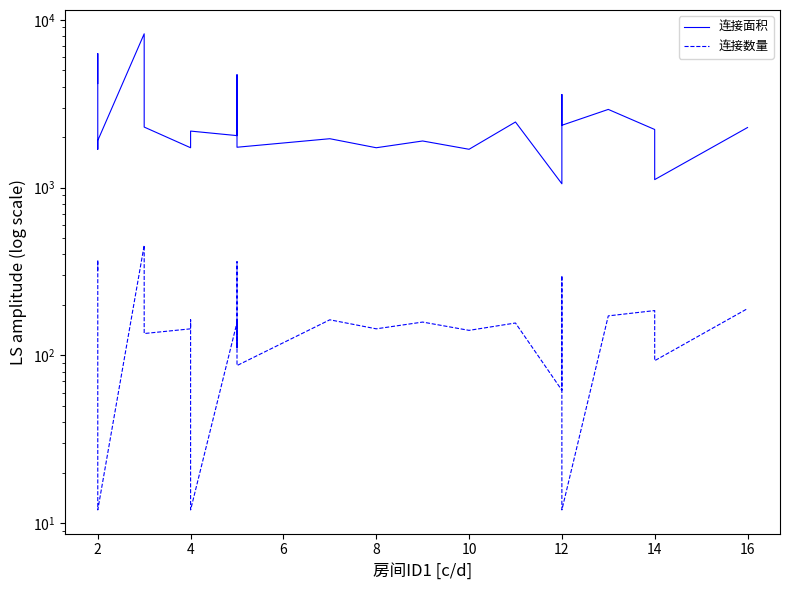

List the series in order of their peak value, lowest first.

连接数量, 连接面积